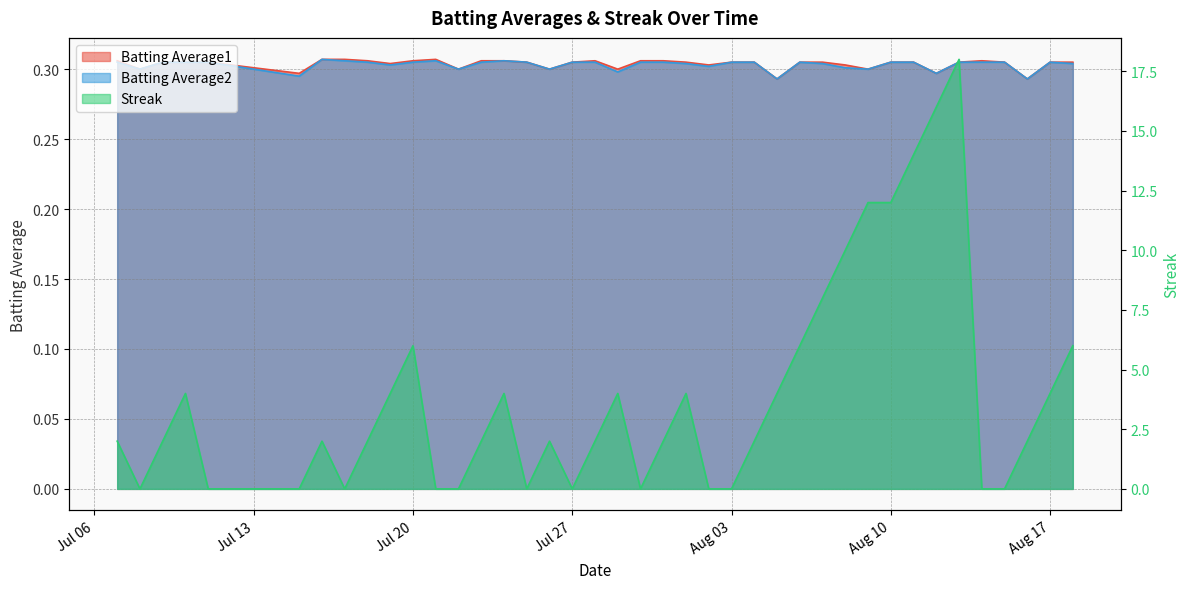

True or false: Batting Average2 has a value of 0.2 at 19.

False